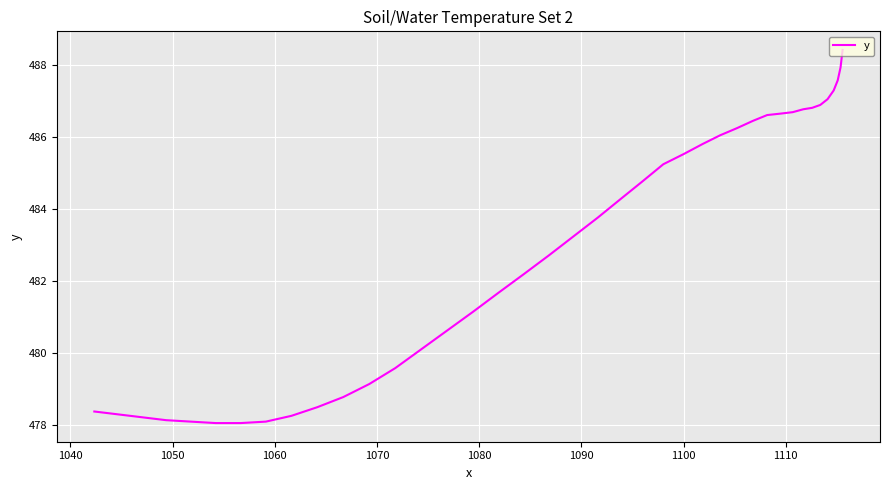

What is the sum of all values?

19317.7